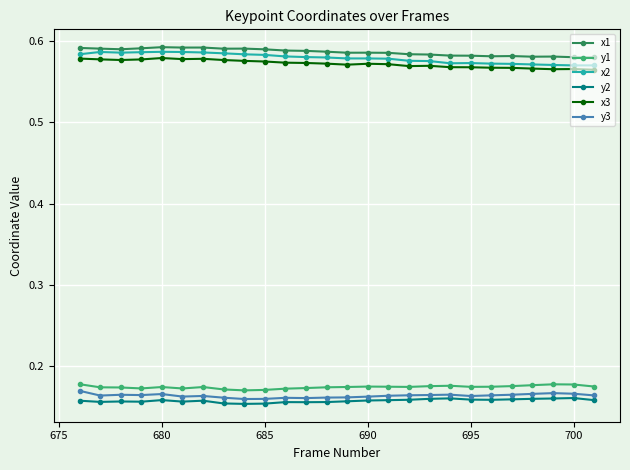

Which series has the largest total across all categories?

x1